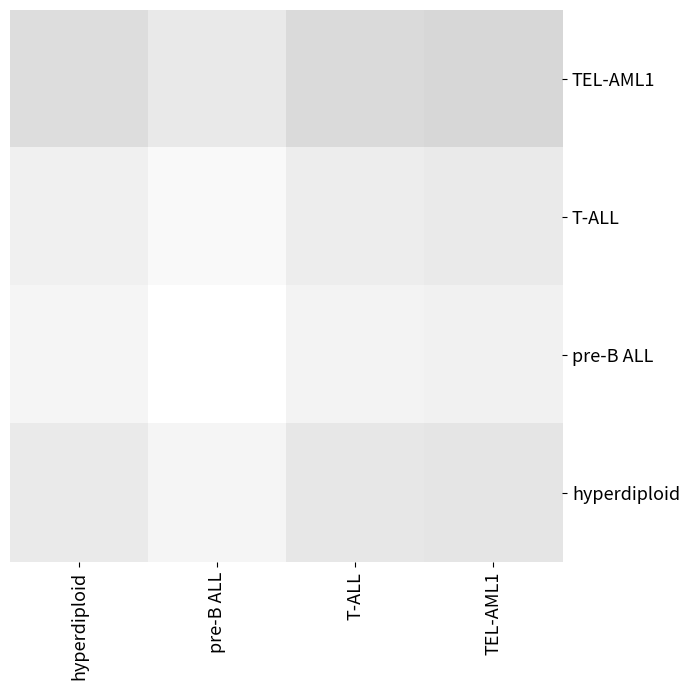

What is the total value across all series at TEL-AML1?

0.7